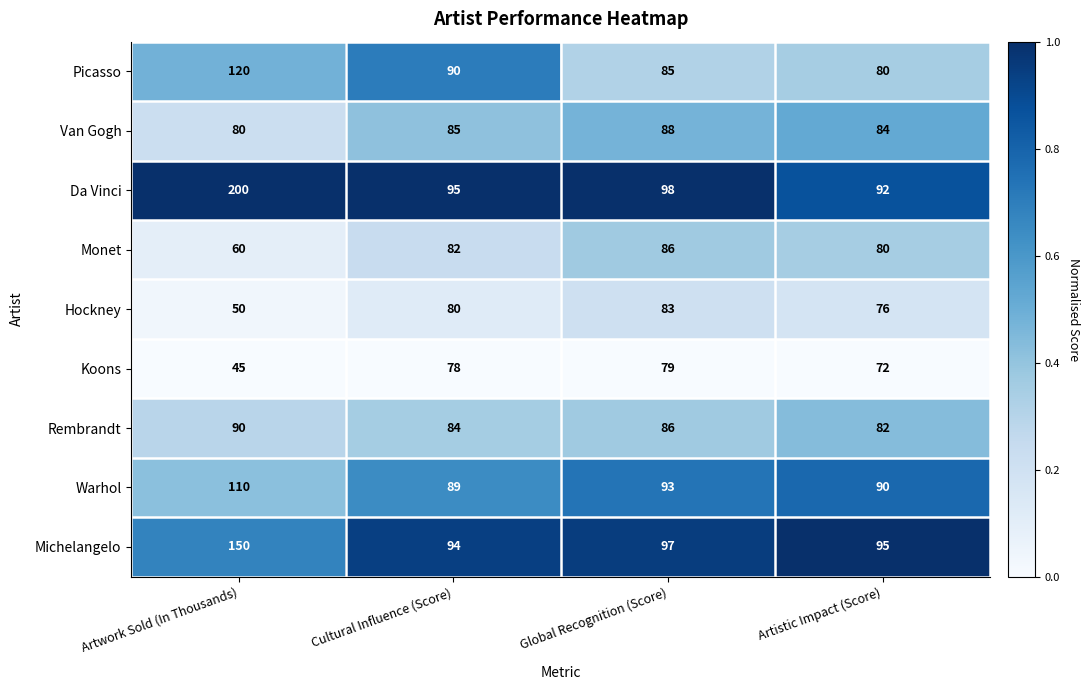

What is the difference between the second highest and minimum values in the Koons series?

33